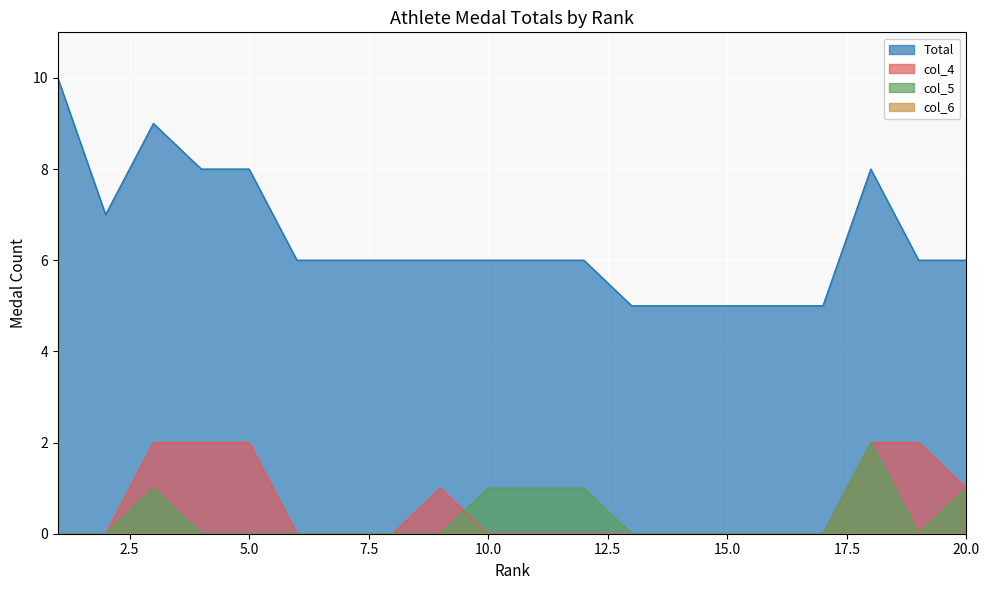

Between which two adjacent categories do col_4 and col_5 first intersect?

9 and 10